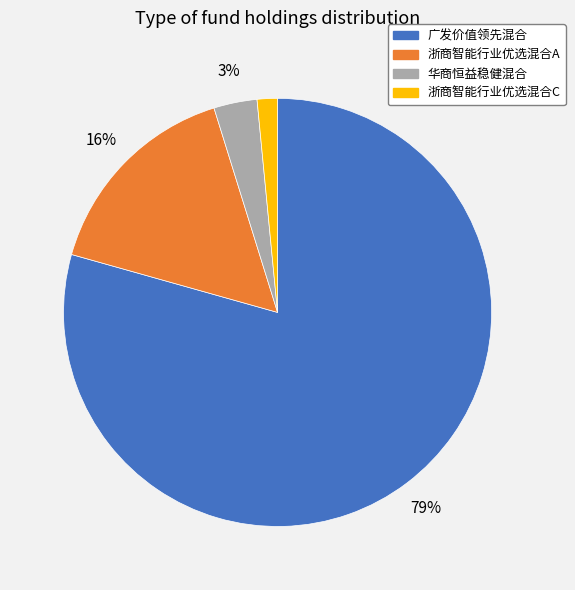

Rank the categories by value from lowest to highest.

浙商智能行业优选混合C, 华商恒益稳健混合, 浙商智能行业优选混合A, 广发价值领先混合